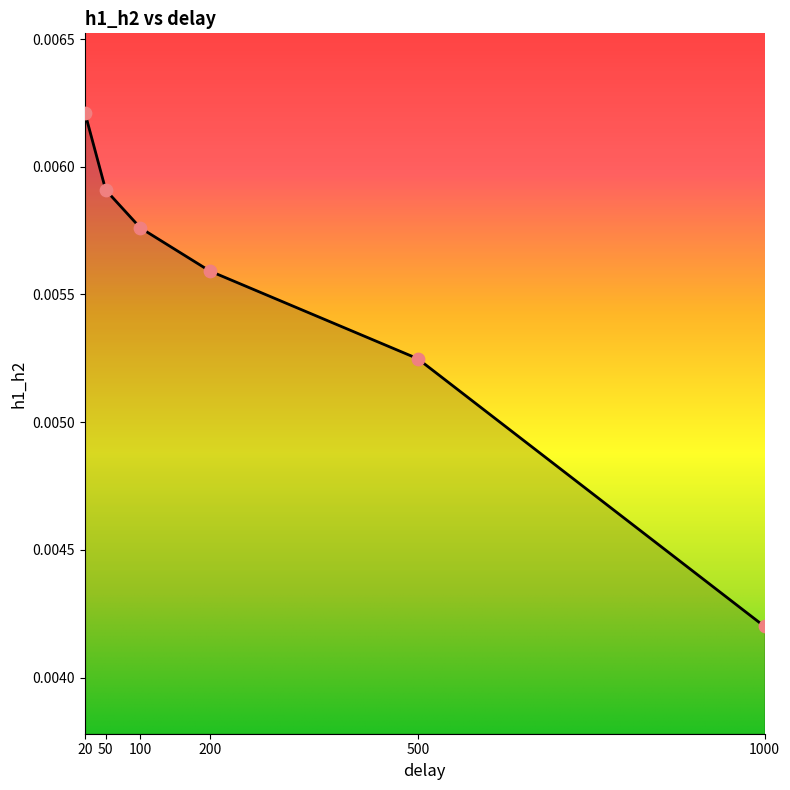

Between 20 and 500, which is larger?

20